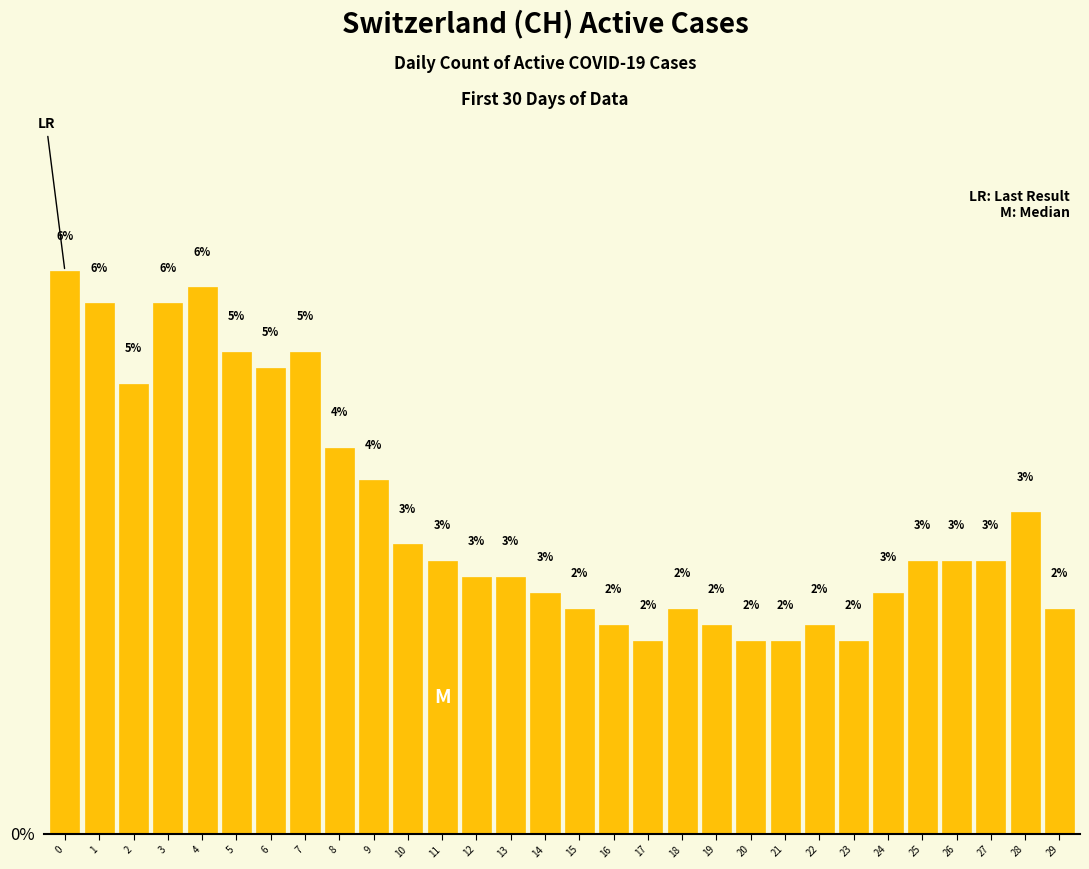

Which has a higher value, 7 or 10?

7